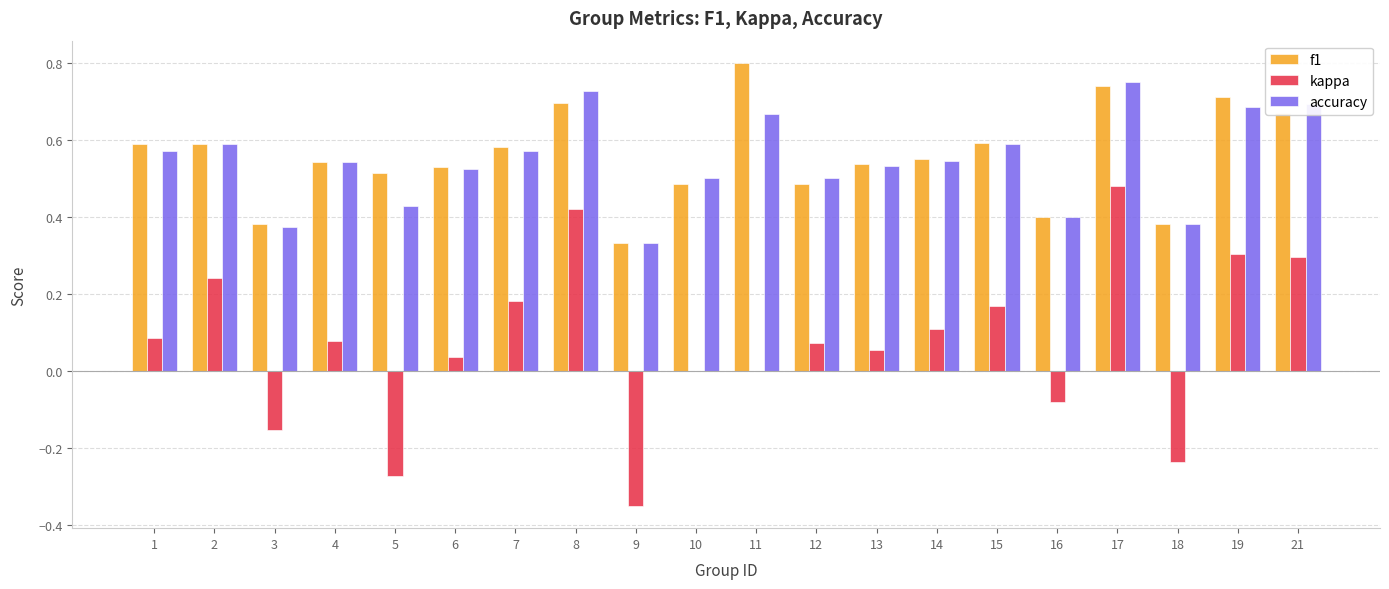

Which series changed the most between 17 and 18?

kappa